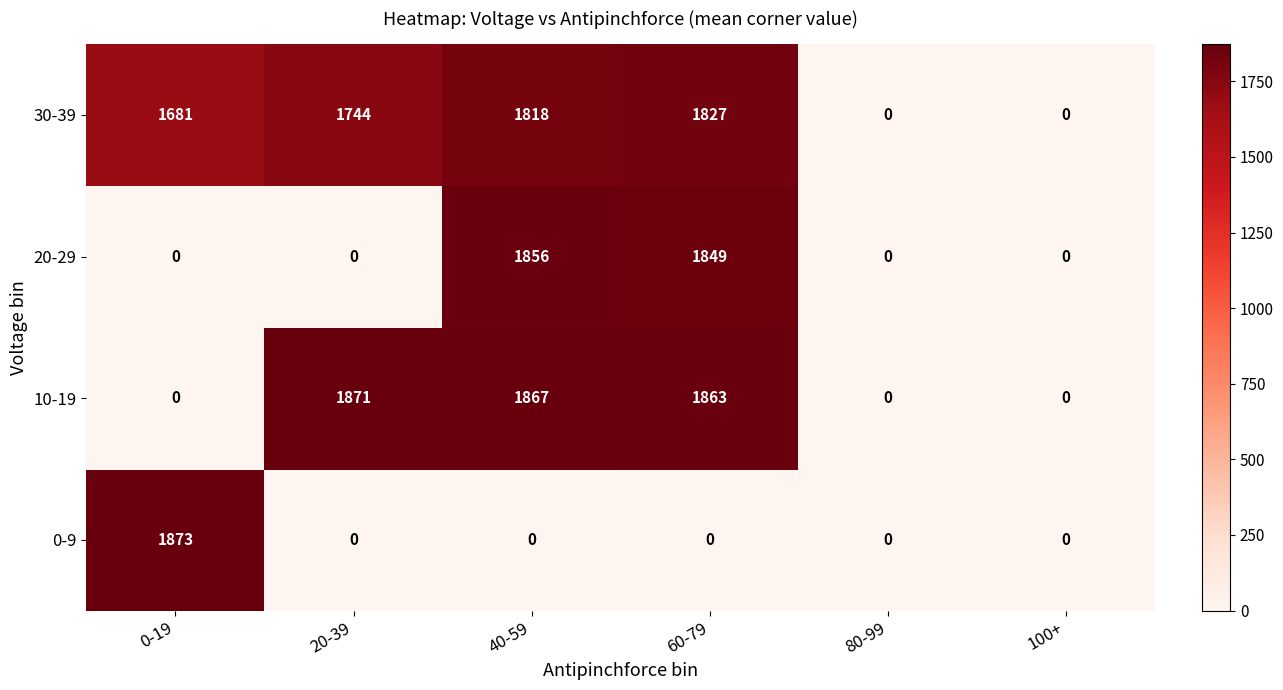

Reading right to left, list all the values displayed in this chart.

30-39: 0	0	1827	1818	1744	1681
20-29: 0	0	1849	1856	0	0
10-19: 0	0	1863	1867	1871	0
0-9: 0	0	0	0	0	1873